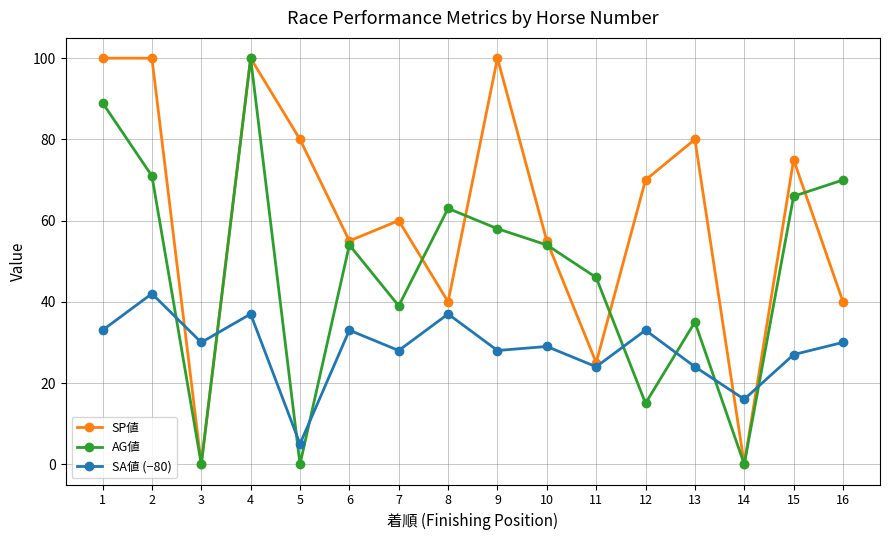

Reading left to right, extract all data points from this chart.

SP値: 100	100	0	100	80	55	60	40	100	55	25	70	80	0	75	40
AG値: 89	71	0	100	0	54	39	63	58	54	46	15	35	0	66	70
SA値 (−80): 33	42	30	37	5	33	28	37	28	29	24	33	24	16	27	30